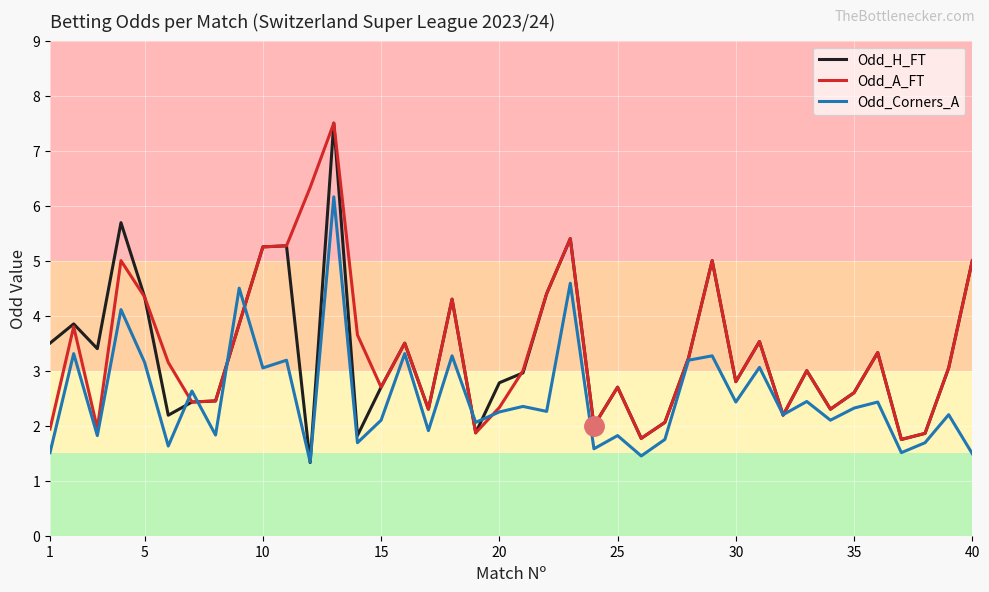

What is the maximum value for Odd_A_FT?

7.5